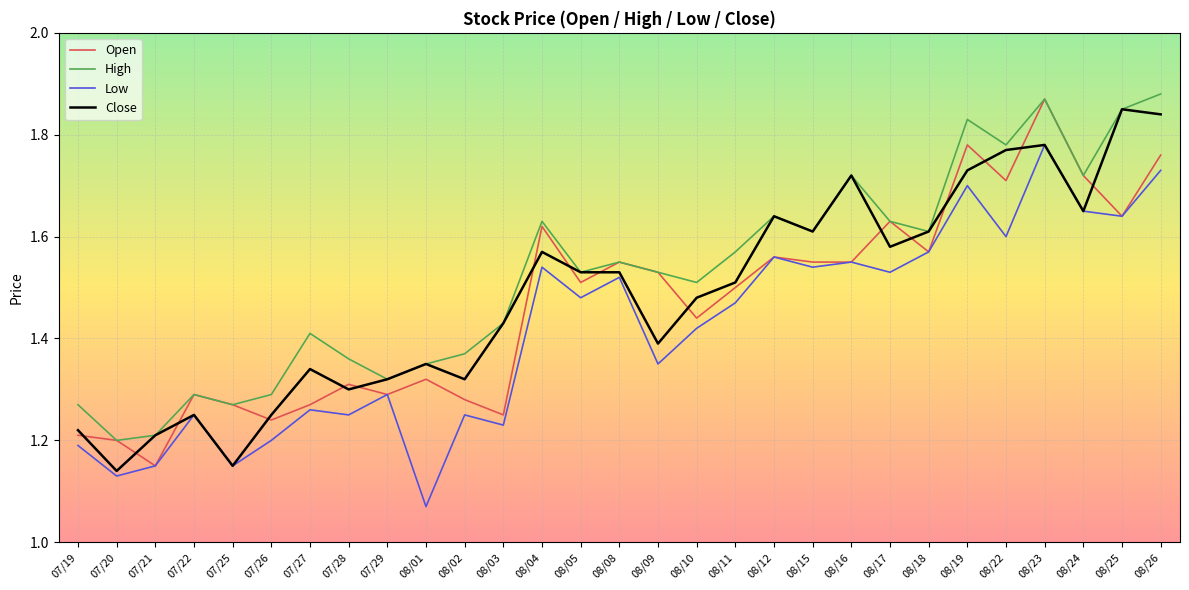

List the series in order of their overall mean, highest first.

High, Close, Open, Low